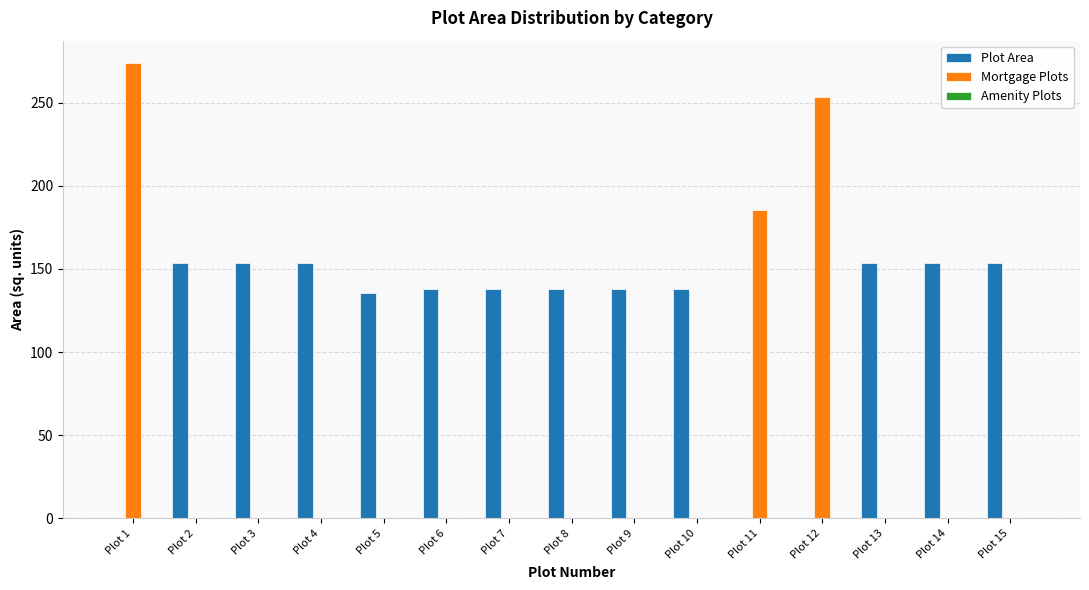

True or false: Plot Area has a value of 153.3 at Plot 14.

True